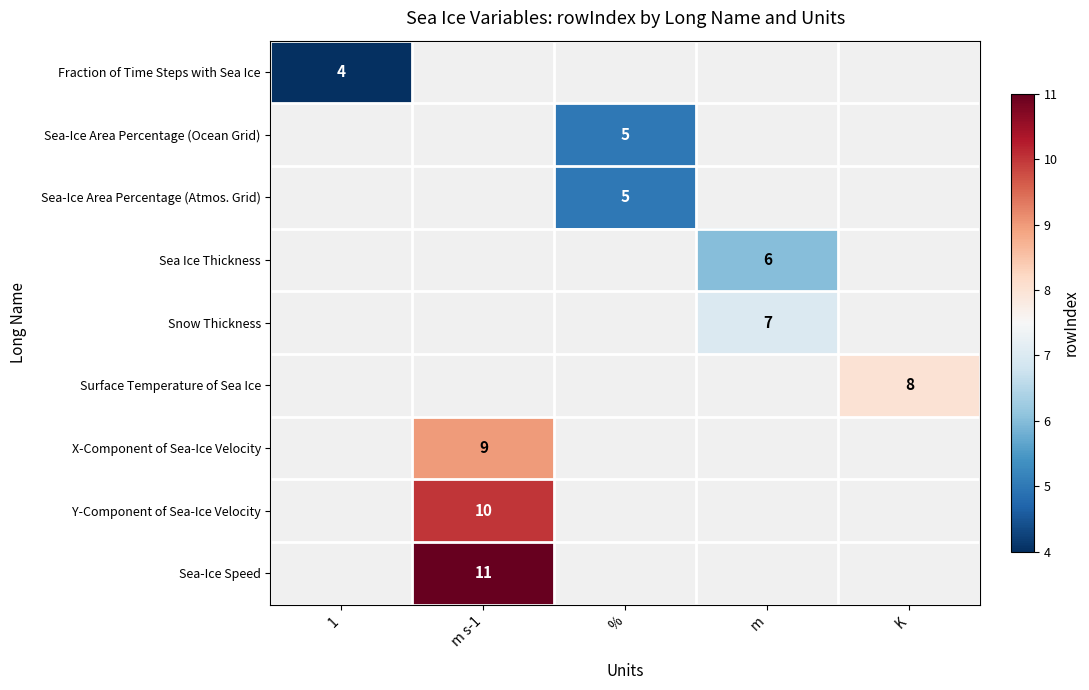

What is the greatest value displayed?

11.0